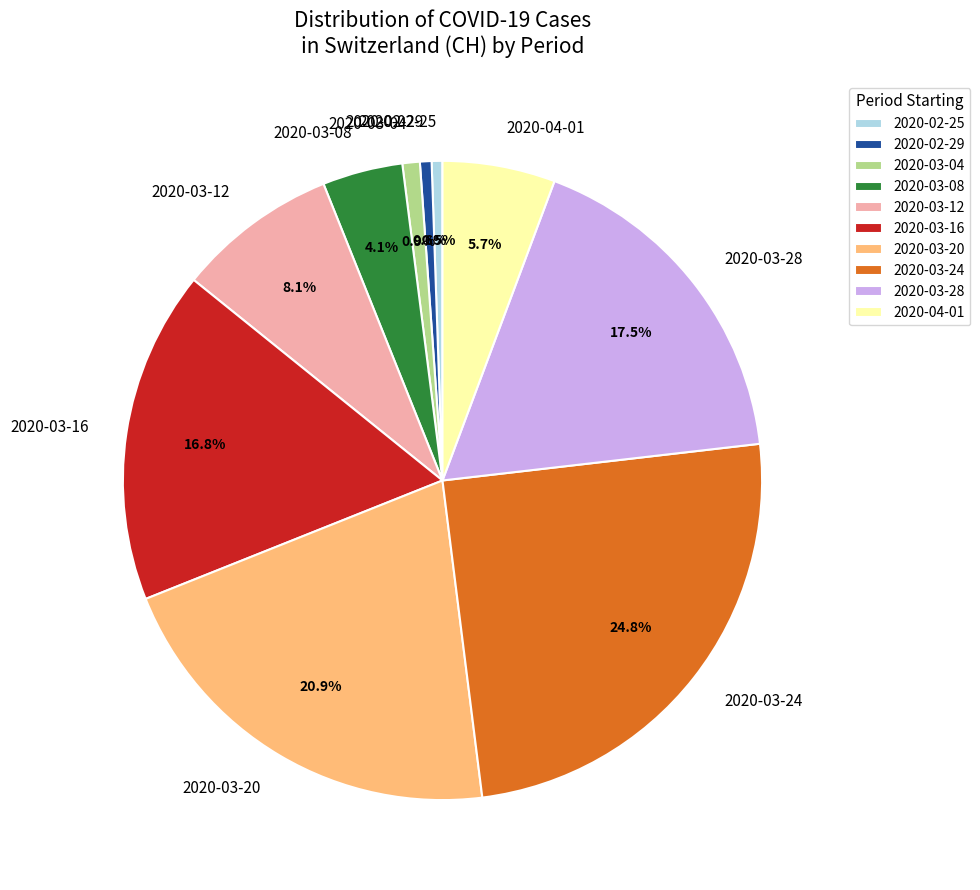

Between 2020-03-24 and 2020-03-04, which is larger?

2020-03-24